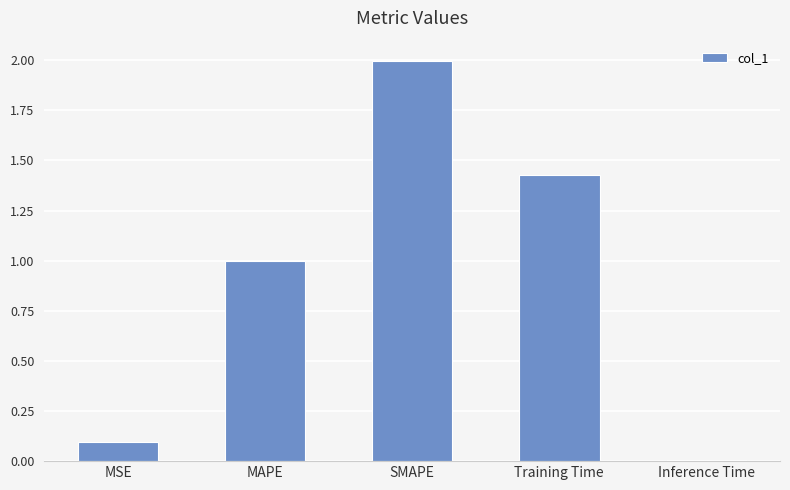

What is the label of the 2nd bar from the left?

MAPE